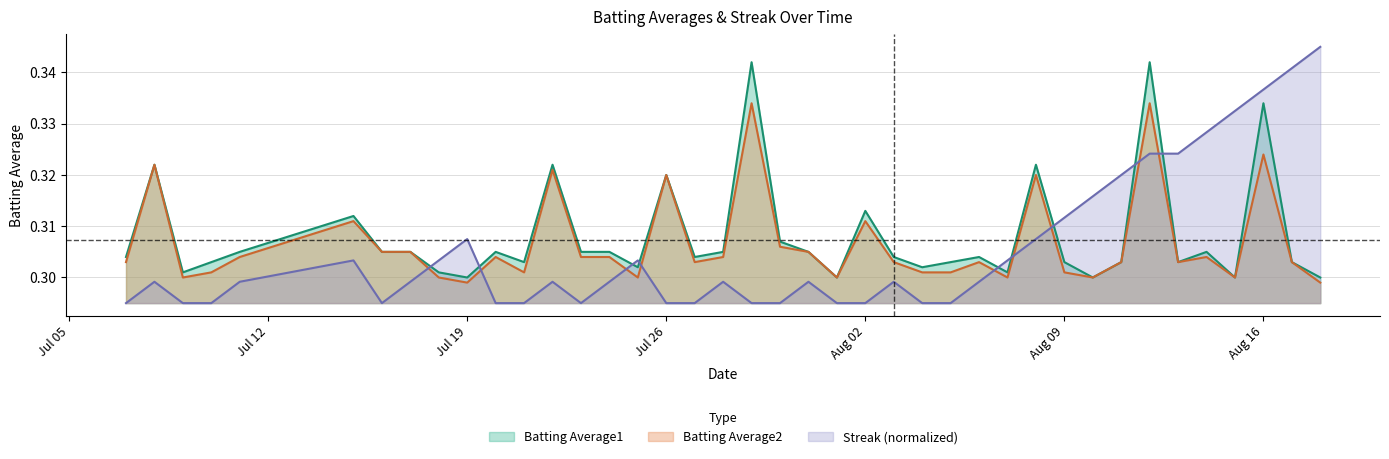

True or false: Streak (normalized) and Batting Average1 intersect in this chart.

True